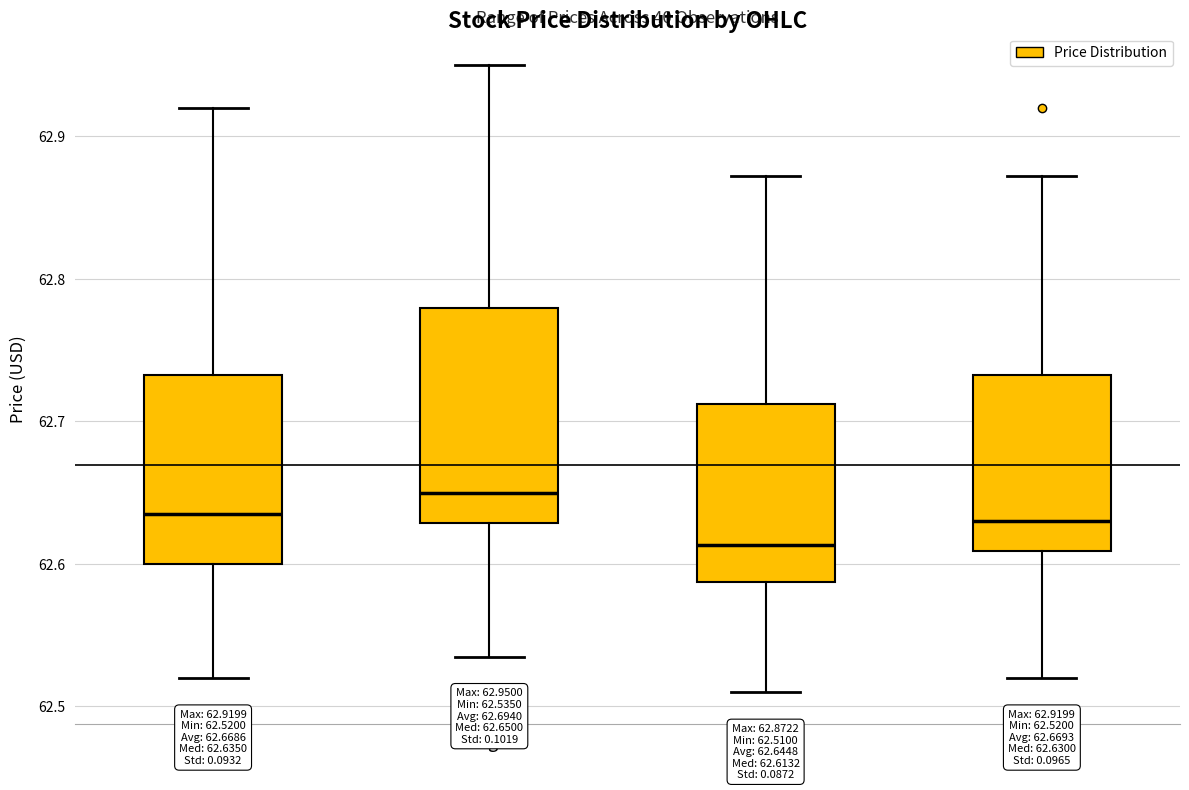

Which box is the tallest, from its lower edge to its upper edge?

High